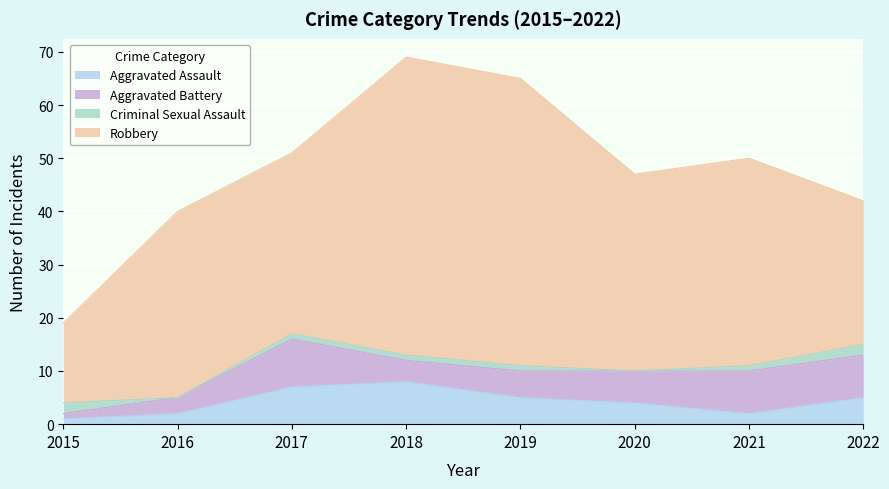

How many times do Criminal Sexual Assault and Aggravated Battery cross each other?

1